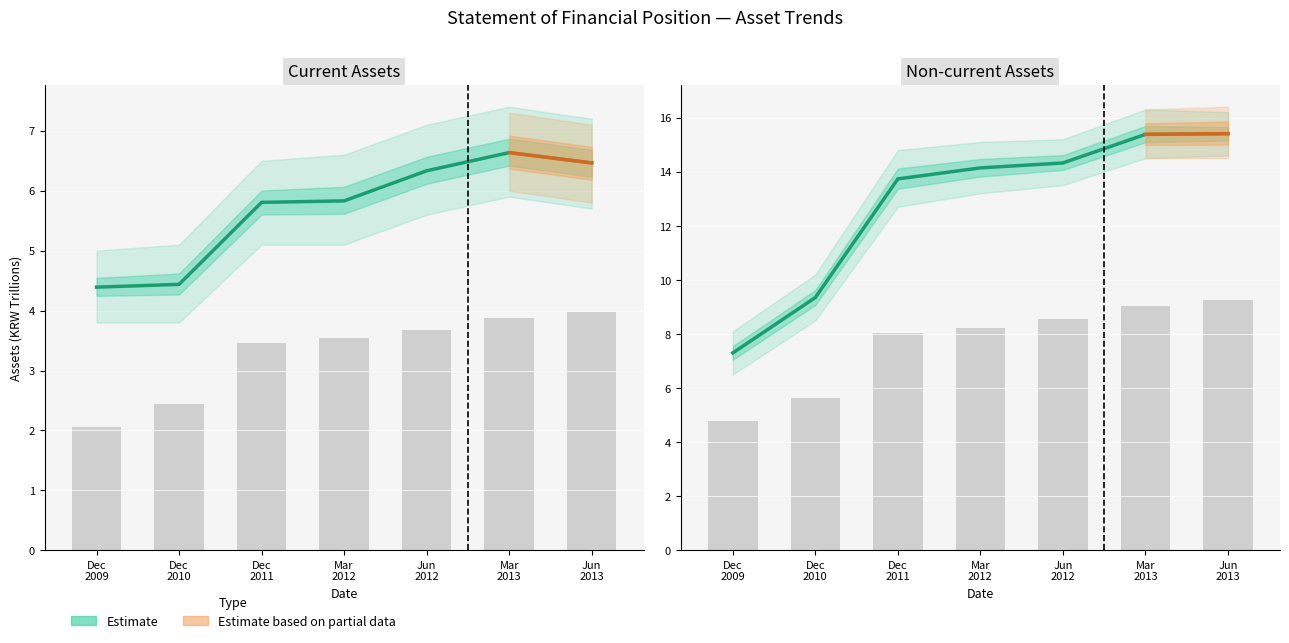

What is the maximum value shown in the chart?

15.4